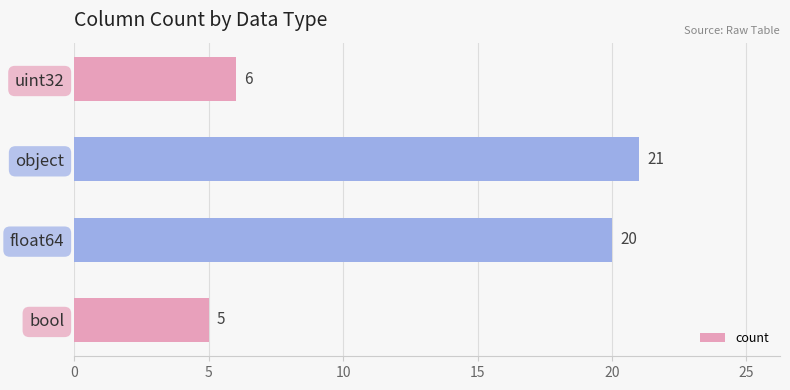

What is the ratio of the value at float64 to the value at object?

1.0